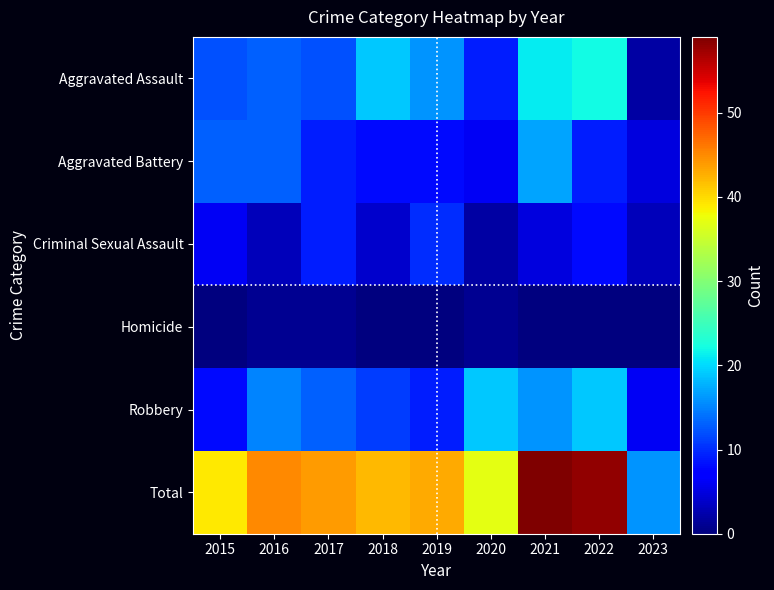

At which category does the chart reach its peak across all series?

2021